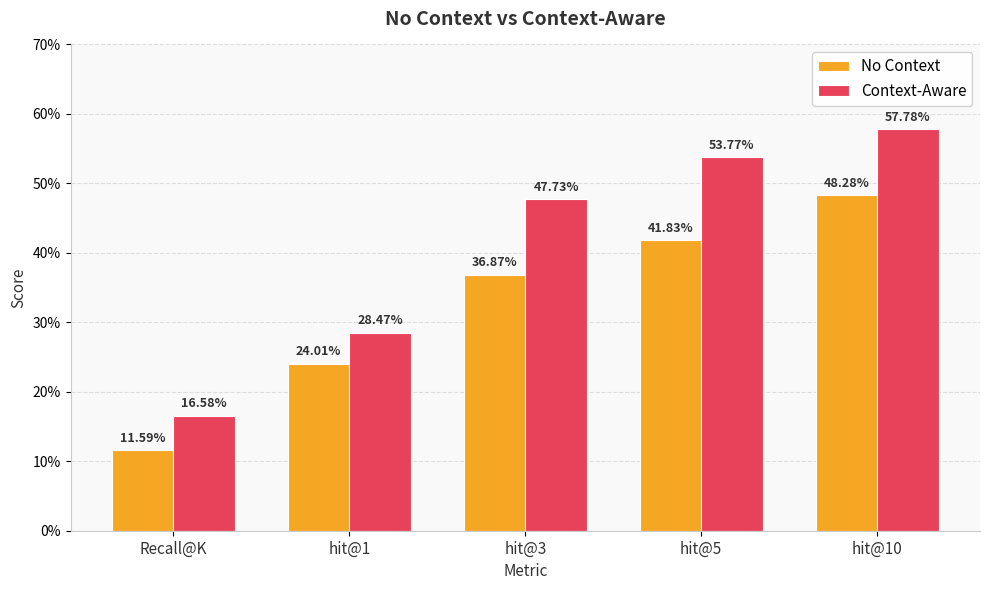

Are the bars grouped side by side (vs. stacked)?

Yes